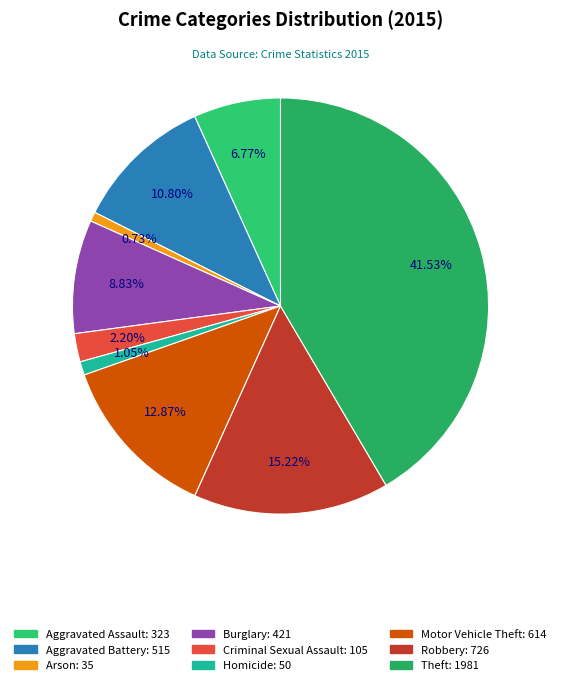

To the nearest percent, what portion does Homicide represent?

1%